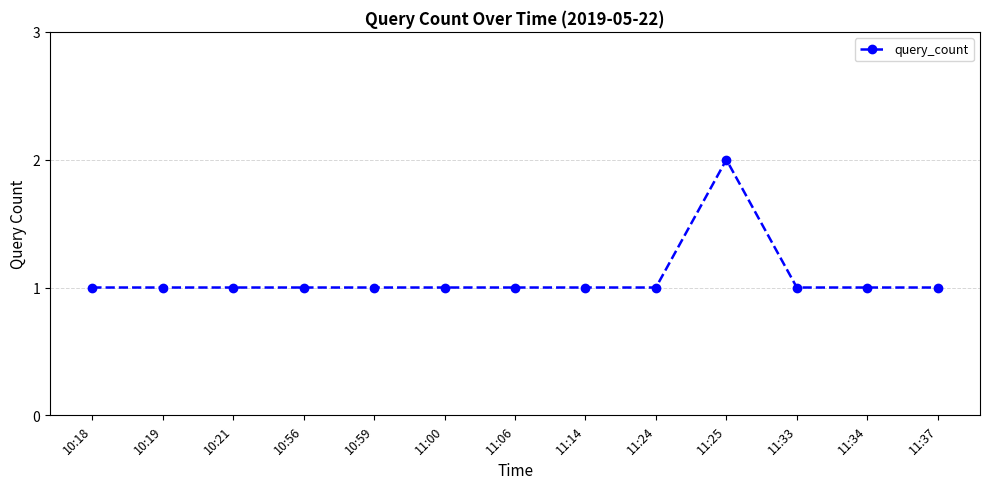

What is the average value?

1